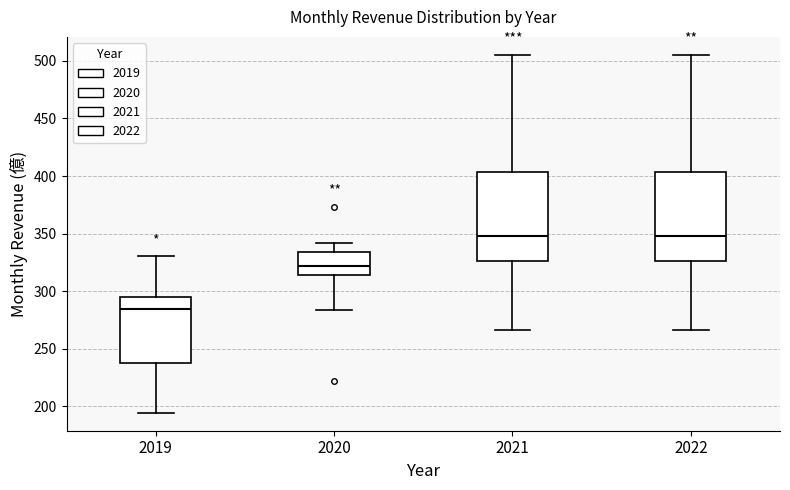

Which box's median line is the lowest?

2019